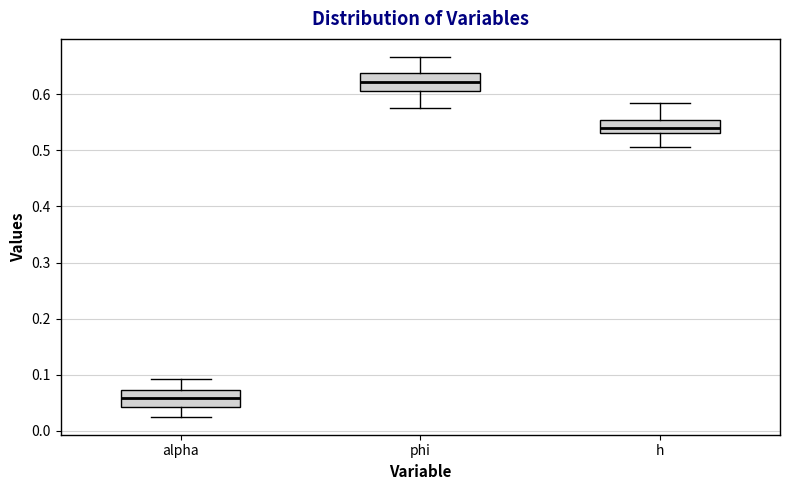

Reading left to right, read every box against the y-axis: the position of its median line, the range the box covers, and the ends of its whiskers. The values are not printed on the chart, so give them approximately, as read against the axis.

alpha: median 0.06, box 0.04 to 0.07, whiskers 0.03 to 0.09
phi: median 0.62, box 0.61 to 0.64, whiskers 0.58 to 0.67
h: median 0.54, box 0.53 to 0.55, whiskers 0.51 to 0.58